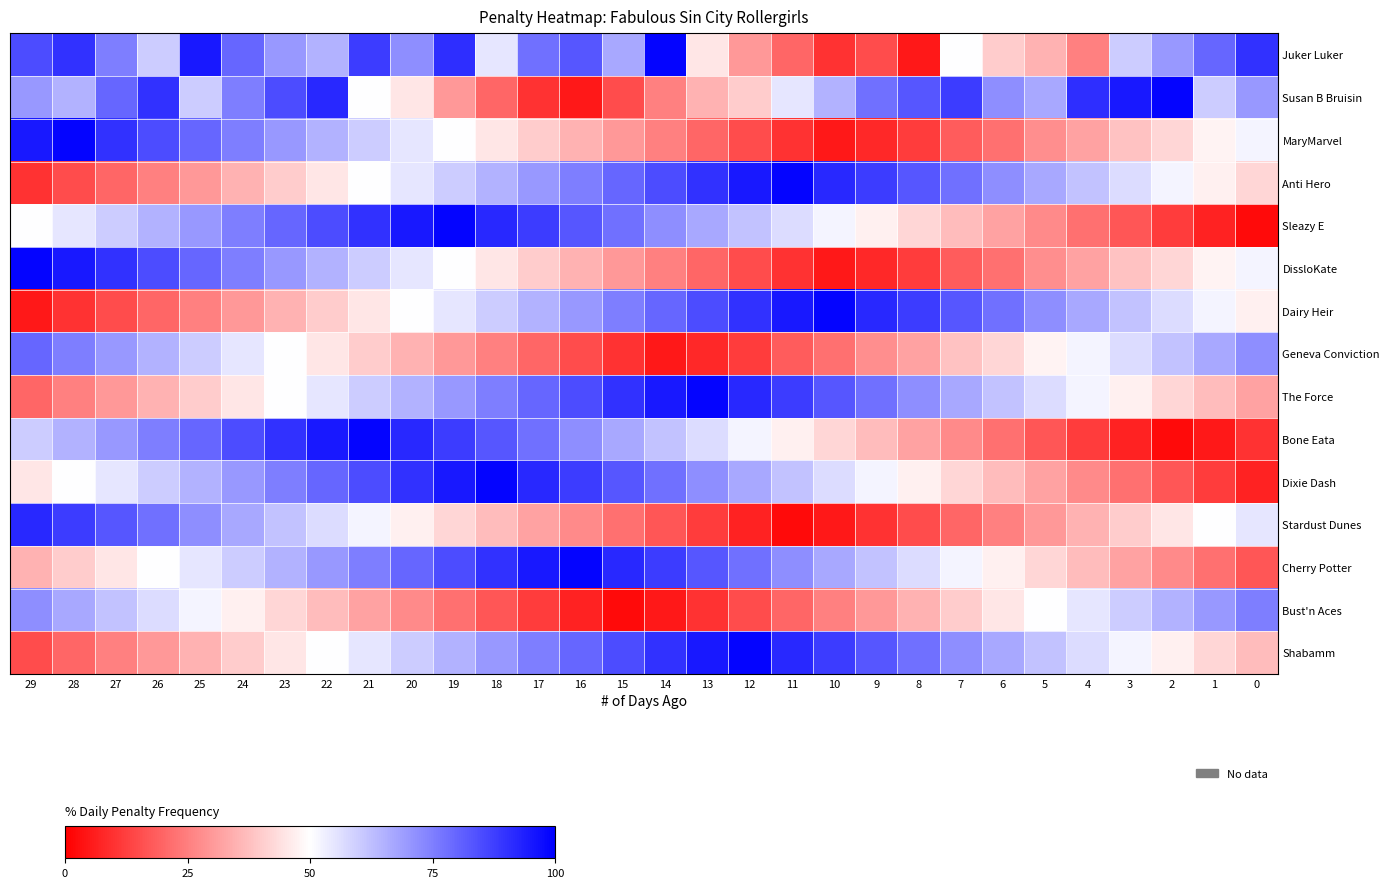

Reading right to left, extract all data points from this chart.

Juker Luker: 0=90	1=80	2=70	3=60	4=25	5=35	6=40	7=50	8=5	9=15	10=10	11=20	12=30	13=45	14=99	15=67	16=83	17=78	18=55	19=91	20=72	21=88	22=65	23=70	24=80	25=95	26=60	27=75	28=90	29=85
Susan B Bruisin: 0=70	1=60	2=99	3=95	4=91	5=67	6=72	7=88	8=83	9=78	10=65	11=55	12=40	13=35	14=25	15=15	16=5	17=10	18=20	19=30	20=45	21=50	22=92	23=85	24=75	25=60	26=90	27=80	28=65	29=70
MaryMarvel: 0=52	1=48	2=42	3=38	4=32	5=28	6=22	7=18	8=12	9=8	10=5	11=10	12=15	13=20	14=25	15=30	16=35	17=40	18=45	19=50	20=55	21=60	22=65	23=70	24=75	25=80	26=85	27=90	28=99	29=95
Anti Hero: 0=42	1=47	2=52	3=57	4=62	5=67	6=72	7=78	8=83	9=88	10=92	11=99	12=95	13=90	14=85	15=80	16=75	17=70	18=65	19=60	20=55	21=50	22=45	23=40	24=35	25=30	26=25	27=20	28=15	29=10
Sleazy E: 0=2	1=7	2=12	3=17	4=22	5=27	6=32	7=37	8=42	9=47	10=52	11=57	12=62	13=67	14=72	15=78	16=83	17=88	18=92	19=99	20=95	21=90	22=85	23=80	24=75	25=70	26=65	27=60	28=55	29=50
DissloKate: 0=52	1=48	2=42	3=38	4=32	5=28	6=22	7=18	8=12	9=8	10=5	11=10	12=15	13=20	14=25	15=30	16=35	17=40	18=45	19=50	20=55	21=60	22=65	23=70	24=75	25=80	26=85	27=90	28=95	29=99
Dairy Heir: 0=47	1=52	2=57	3=62	4=67	5=72	6=78	7=83	8=88	9=92	10=99	11=95	12=90	13=85	14=80	15=75	16=70	17=65	18=60	19=55	20=50	21=45	22=40	23=35	24=30	25=25	26=20	27=15	28=10	29=5
Geneva Conviction: 0=72	1=67	2=62	3=57	4=52	5=48	6=42	7=38	8=32	9=28	10=22	11=18	12=12	13=8	14=5	15=10	16=15	17=20	18=25	19=30	20=35	21=40	22=45	23=50	24=55	25=60	26=65	27=70	28=75	29=80
The Force: 0=32	1=37	2=42	3=47	4=52	5=57	6=62	7=67	8=72	9=78	10=83	11=88	12=92	13=99	14=95	15=90	16=85	17=80	18=75	19=70	20=65	21=60	22=55	23=50	24=45	25=40	26=35	27=30	28=25	29=20
Bone Eata: 0=10	1=5	2=2	3=7	4=12	5=17	6=22	7=27	8=32	9=37	10=42	11=47	12=52	13=57	14=62	15=67	16=72	17=78	18=83	19=88	20=92	21=99	22=95	23=90	24=85	25=80	26=75	27=70	28=65	29=60
Dixie Dash: 0=7	1=12	2=17	3=22	4=27	5=32	6=37	7=42	8=47	9=52	10=57	11=62	12=67	13=72	14=78	15=83	16=88	17=92	18=99	19=95	20=90	21=85	22=80	23=75	24=70	25=65	26=60	27=55	28=50	29=45
Stardust Dunes: 0=55	1=50	2=45	3=40	4=35	5=30	6=25	7=20	8=15	9=10	10=5	11=2	12=7	13=12	14=17	15=22	16=27	17=32	18=37	19=42	20=47	21=52	22=57	23=62	24=67	25=72	26=78	27=83	28=88	29=92
Cherry Potter: 0=17	1=22	2=27	3=32	4=37	5=42	6=47	7=52	8=57	9=62	10=67	11=72	12=78	13=83	14=88	15=92	16=99	17=95	18=90	19=85	20=80	21=75	22=70	23=65	24=60	25=55	26=50	27=45	28=40	29=35
Bust'n Aces: 0=75	1=70	2=65	3=60	4=55	5=50	6=45	7=40	8=35	9=30	10=25	11=20	12=15	13=10	14=5	15=2	16=7	17=12	18=17	19=22	20=27	21=32	22=37	23=42	24=47	25=52	26=57	27=62	28=67	29=72
Shabamm: 0=37	1=42	2=47	3=52	4=57	5=62	6=67	7=72	8=78	9=83	10=88	11=92	12=99	13=95	14=90	15=85	16=80	17=75	18=70	19=65	20=60	21=55	22=50	23=45	24=40	25=35	26=30	27=25	28=20	29=15